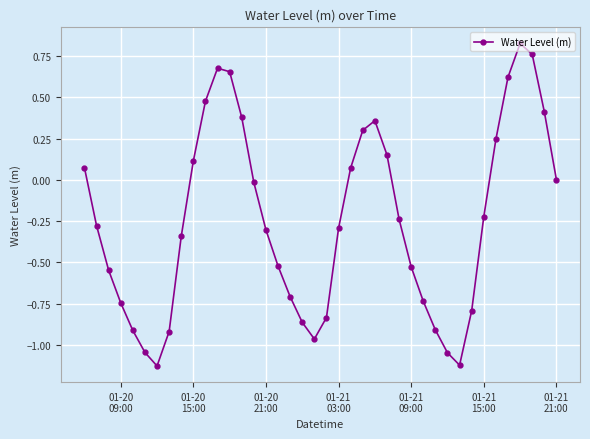

What is the difference between the second highest and second lowest values?

1.9